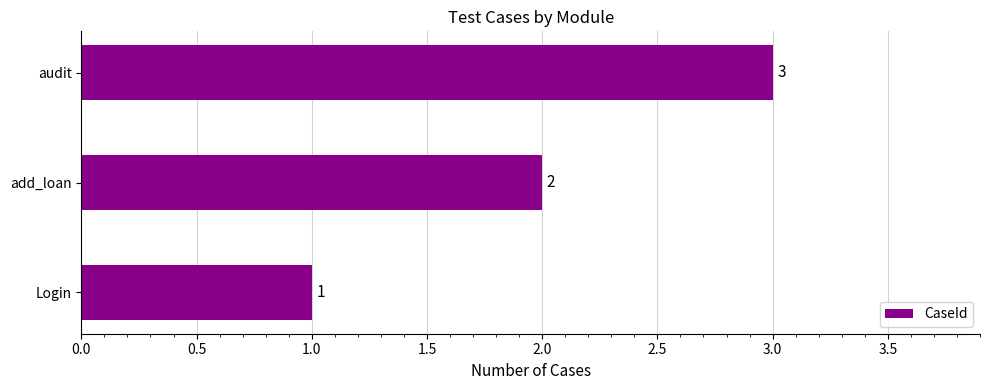

Rank the categories by value from highest to lowest.

audit, add_loan, Login